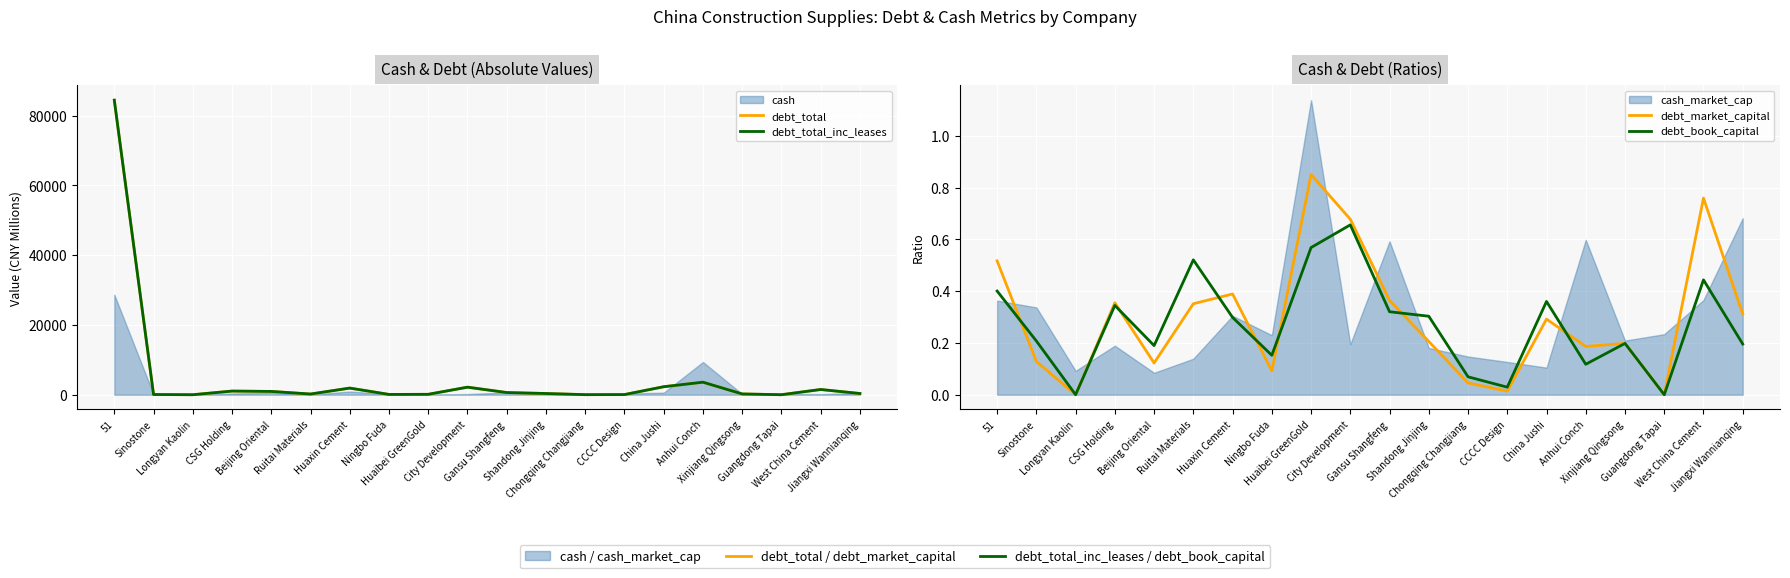

List the labels in order of debt_book_capital value, smallest first.

Longyan Kaolin, Guangdong Tapai, CCCC Design, Chongqing Changjiang, Anhui Conch, Ningbo Fuda, Beijing Oriental, Jiangxi Wannianqing, Xinjiang Qingsong, Sinostone, Huaxin Cement, Shandong Jinjing, Gansu Shangfeng, CSG Holding, China Jushi, 51, West China Cement, Ruitai Materials, Huaibei GreenGold, City Development